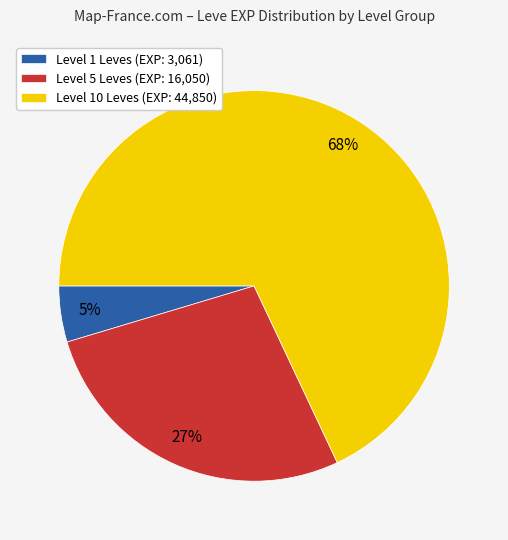

What is the smallest slice in the pie chart?

Level 1 Leves (EXP: 3,061)